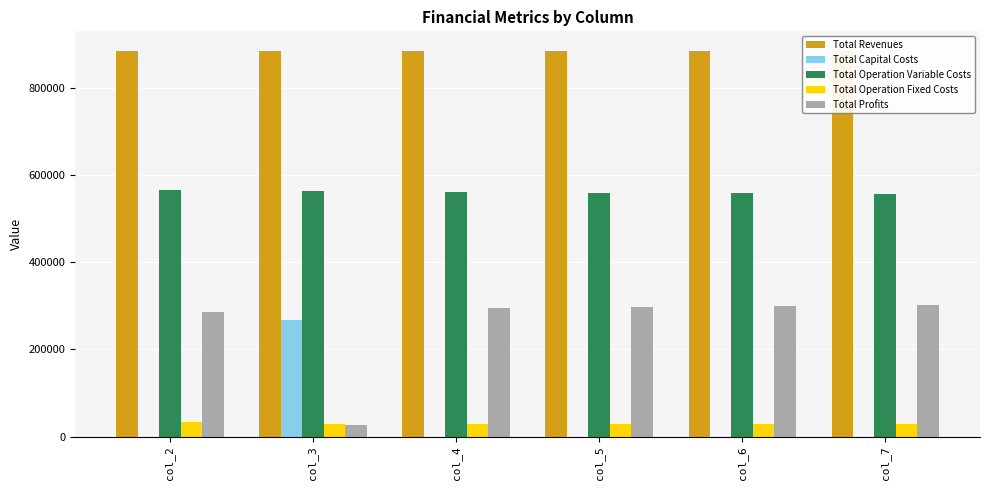

Which series has the largest total across all categories?

Total Revenues